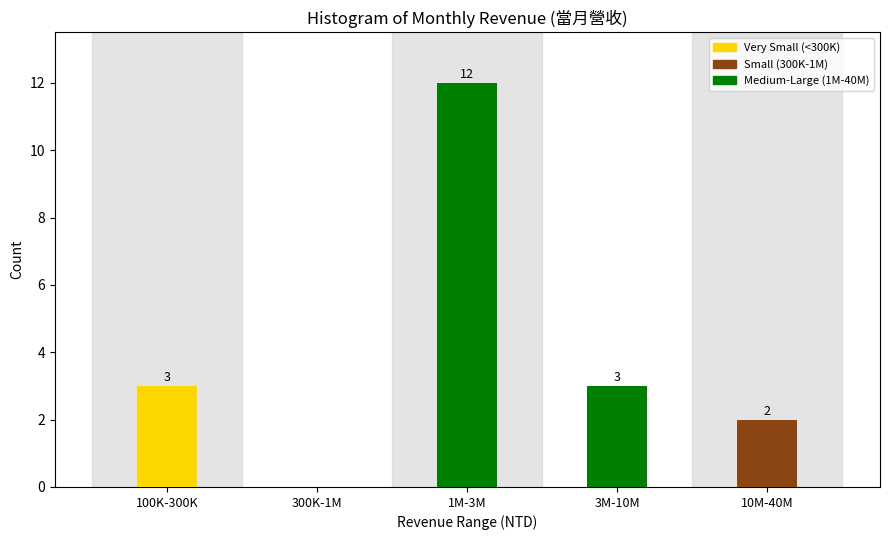

Reading right to left, what are all the values shown in this chart?

10M-40M=2	3M-10M=3	1M-3M=12	300K-1M=0	100K-300K=3